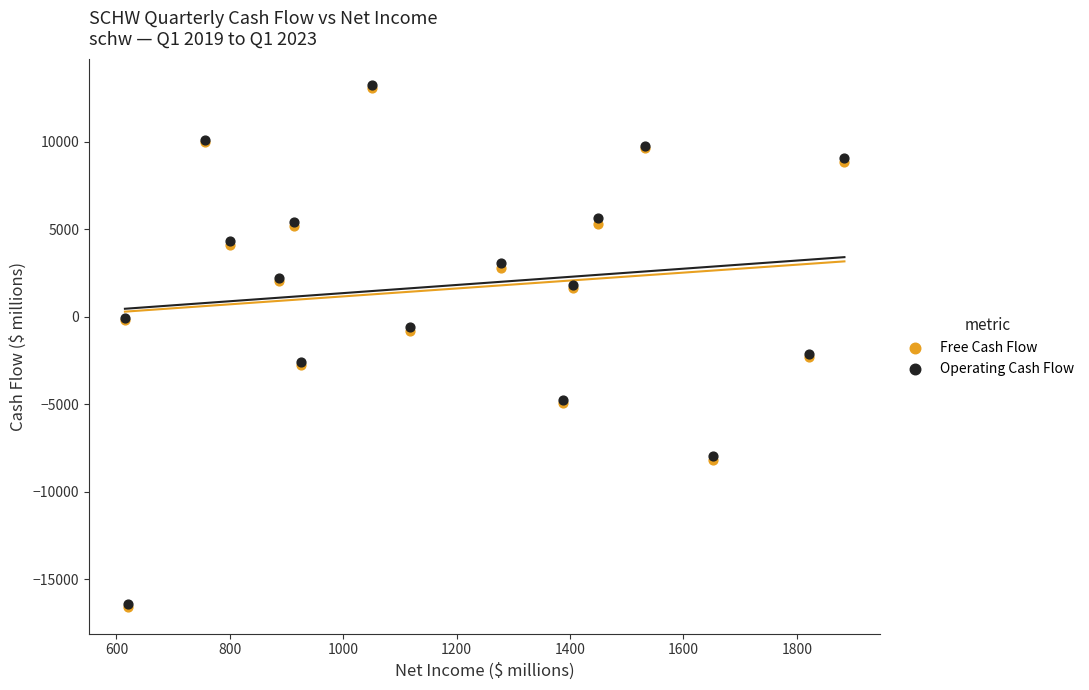

What are all the series names shown in the legend?

Free Cash Flow, Operating Cash Flow